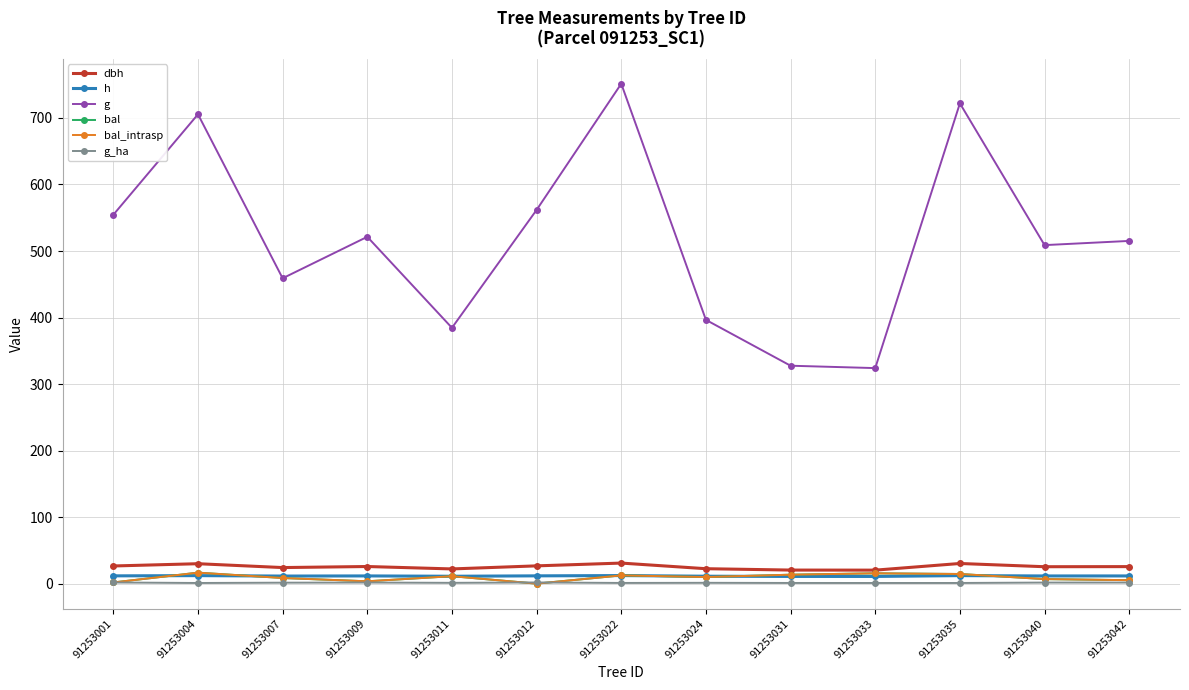

Does the chart have visible grid lines?

Yes